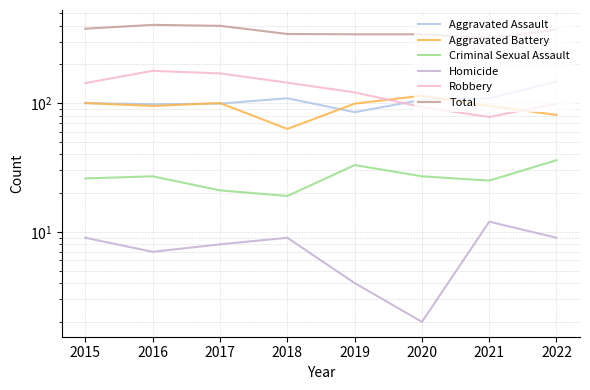

How many data points in Homicide are above 9?

1